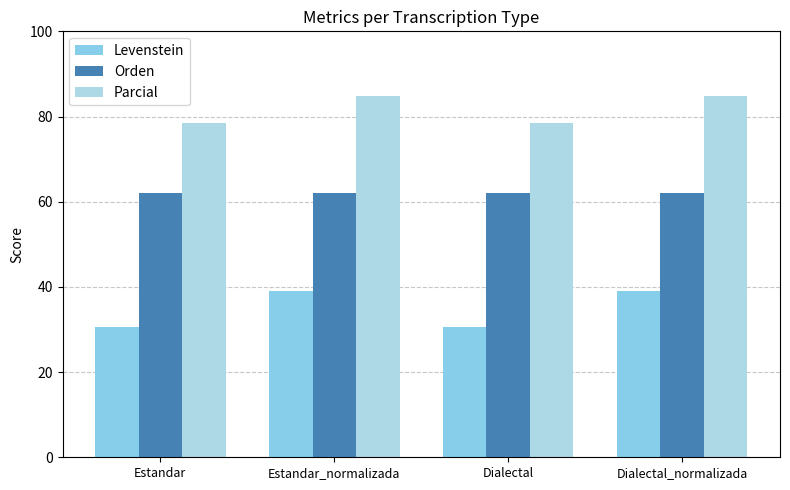

Rank the categories by Levenstein value from lowest to highest.

Estandar, Dialectal, Estandar_normalizada, Dialectal_normalizada